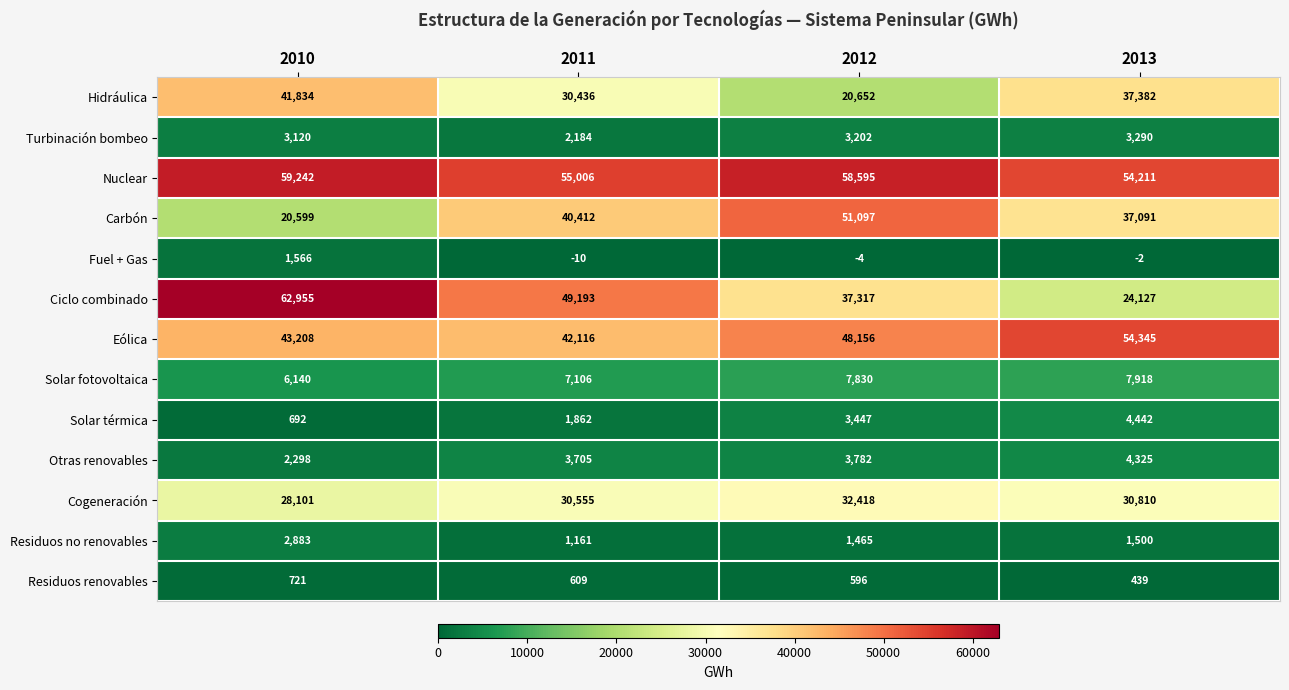

Where is Cogeneración nearest to the value 30259?

2011